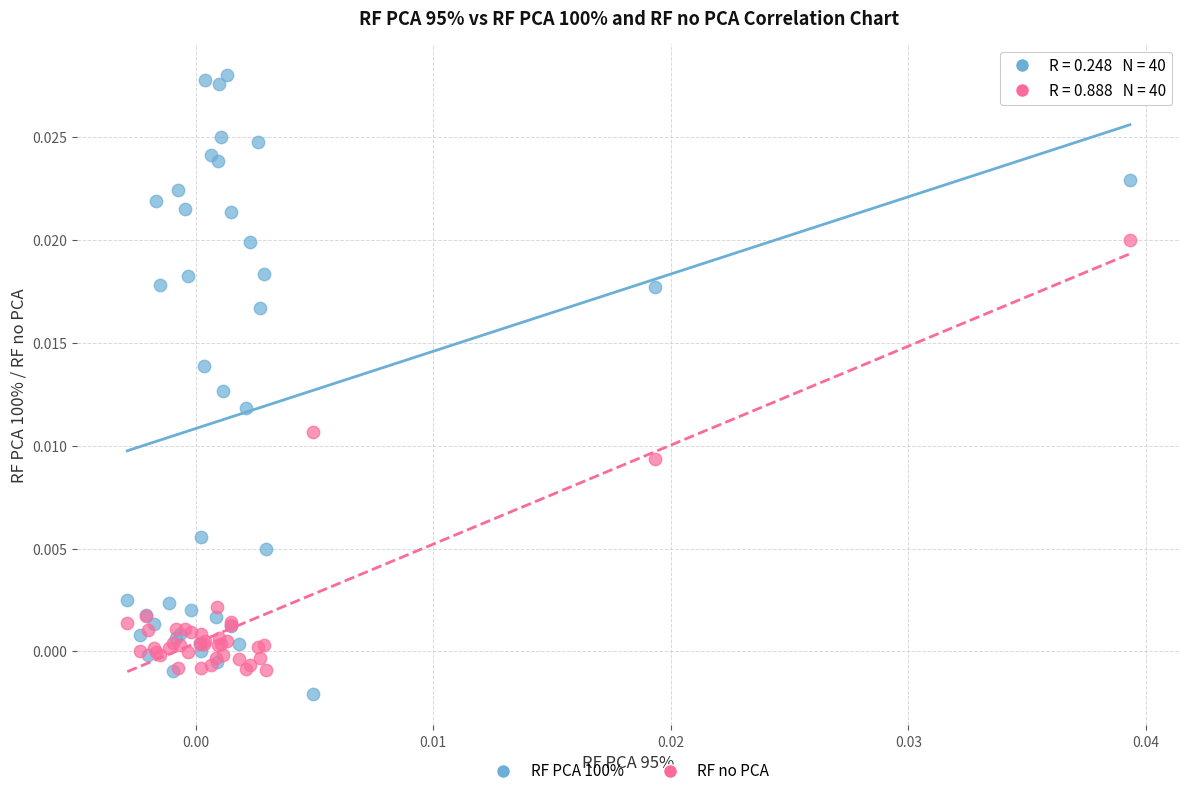

What are all the series names shown in the legend?

RF PCA 100%, RF no PCA